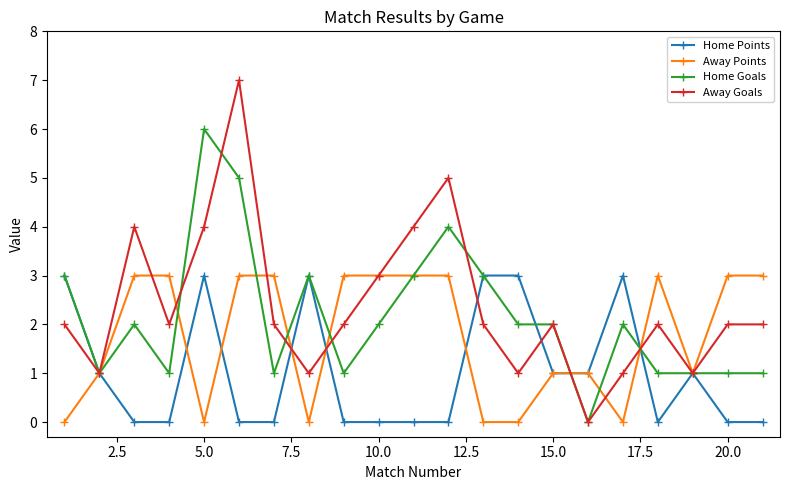

List the series in order of their overall mean, highest first.

Away Goals, Home Goals, Away Points, Home Points